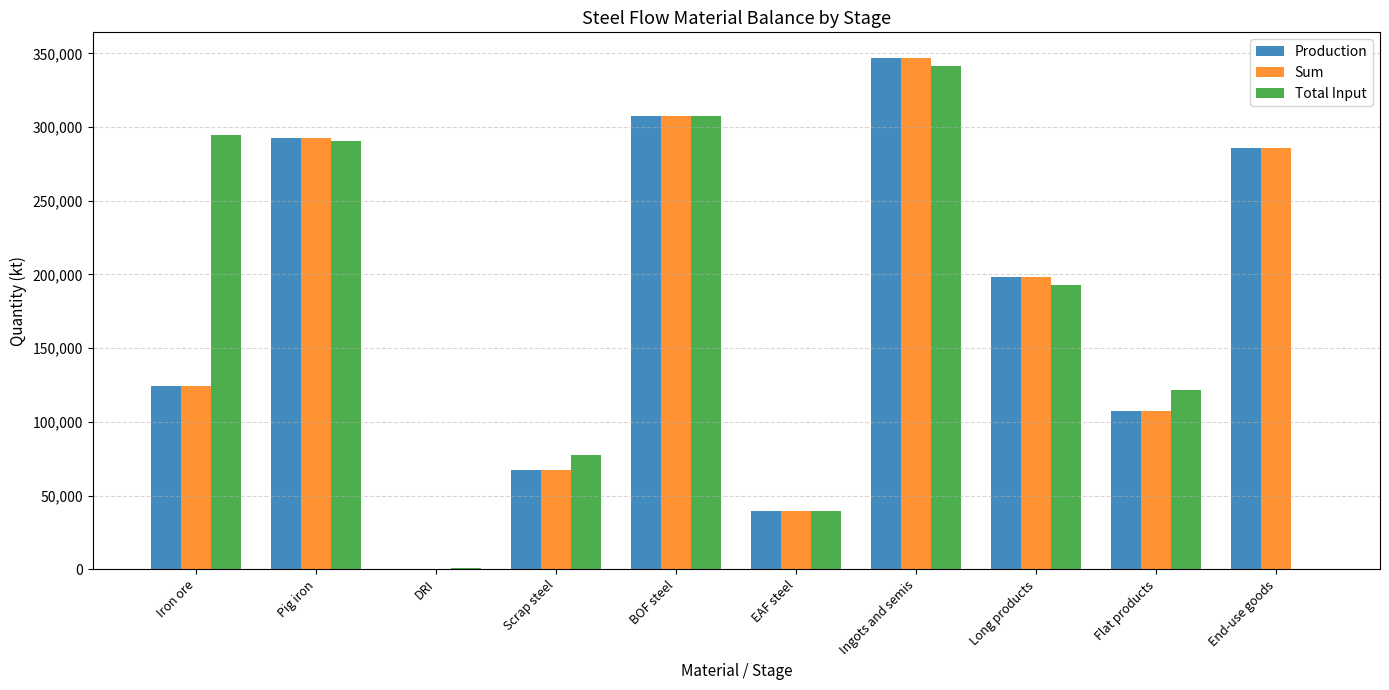

Count the number of data series in this chart.

3